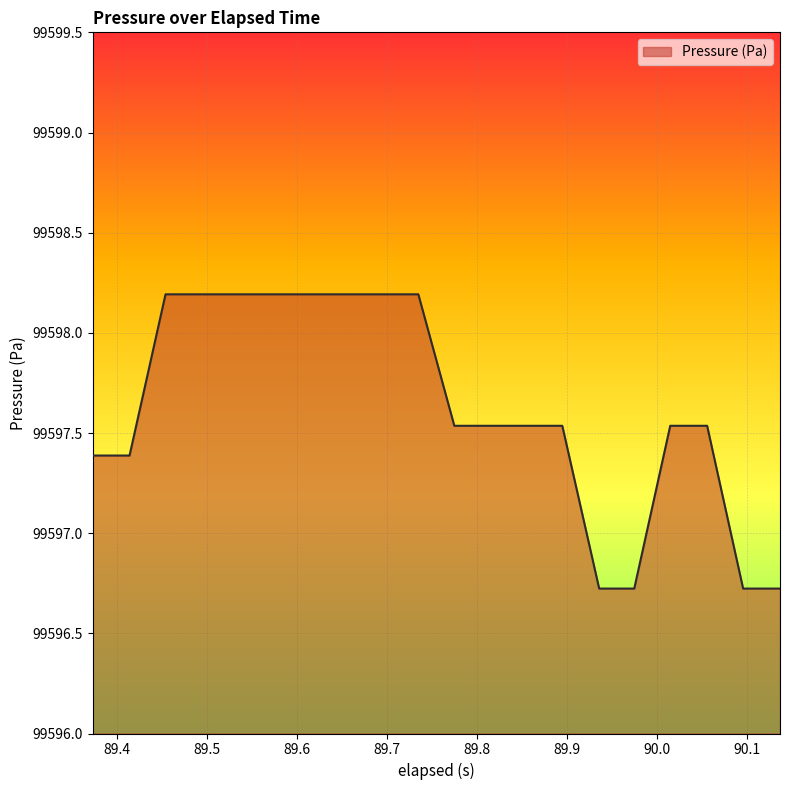

What is the minimum value shown in the chart?

99596.7